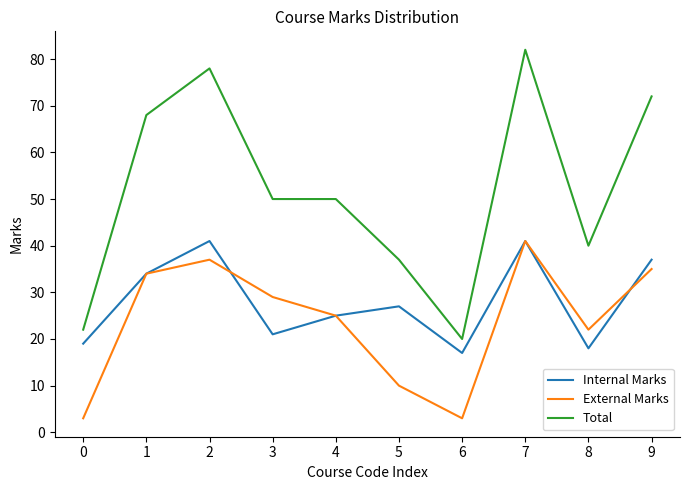

True or false: Internal Marks and Total intersect in this chart.

False